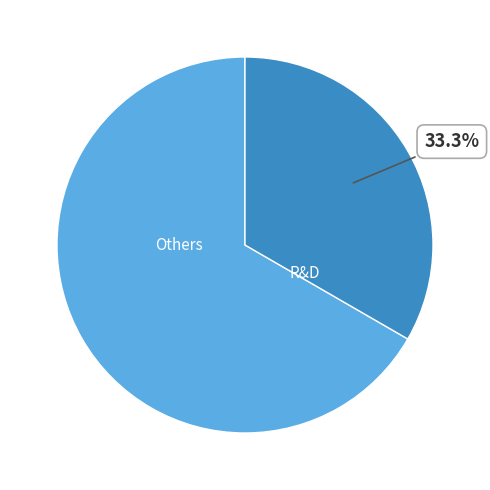

Is there any slice that represents more than half of the pie?

Yes